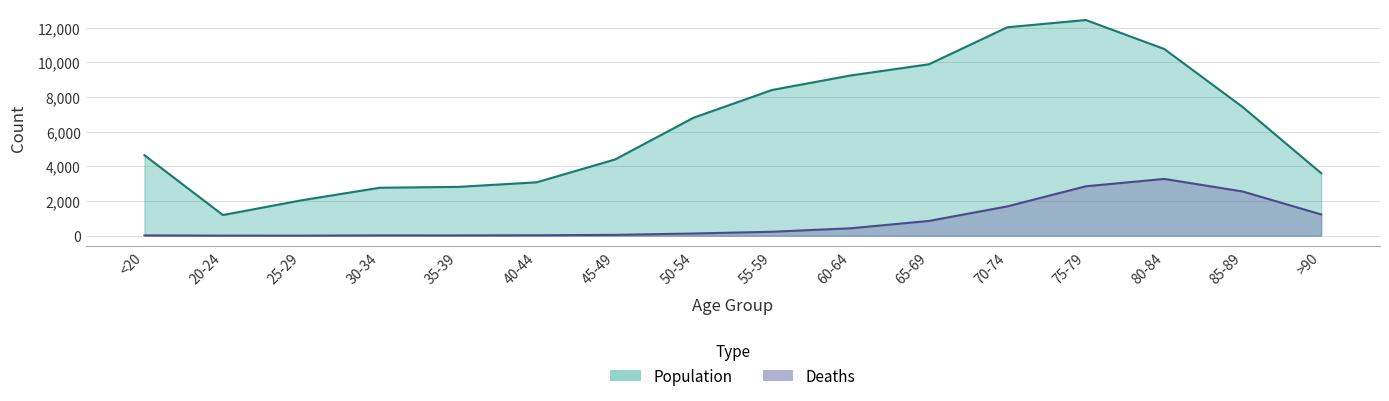

Does the chart have visible grid lines?

Yes